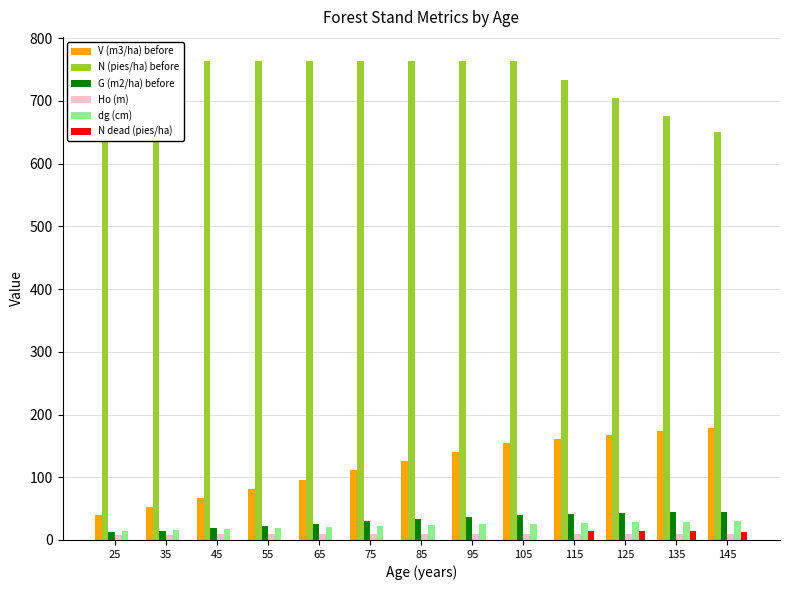

Where is Ho (m) nearest to the value 9?

45